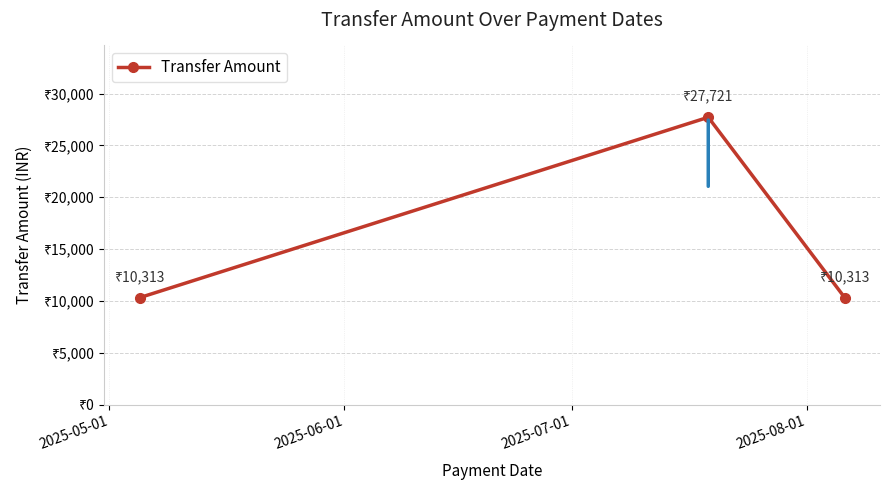

Is this an area chart (filled region under the line)?

No